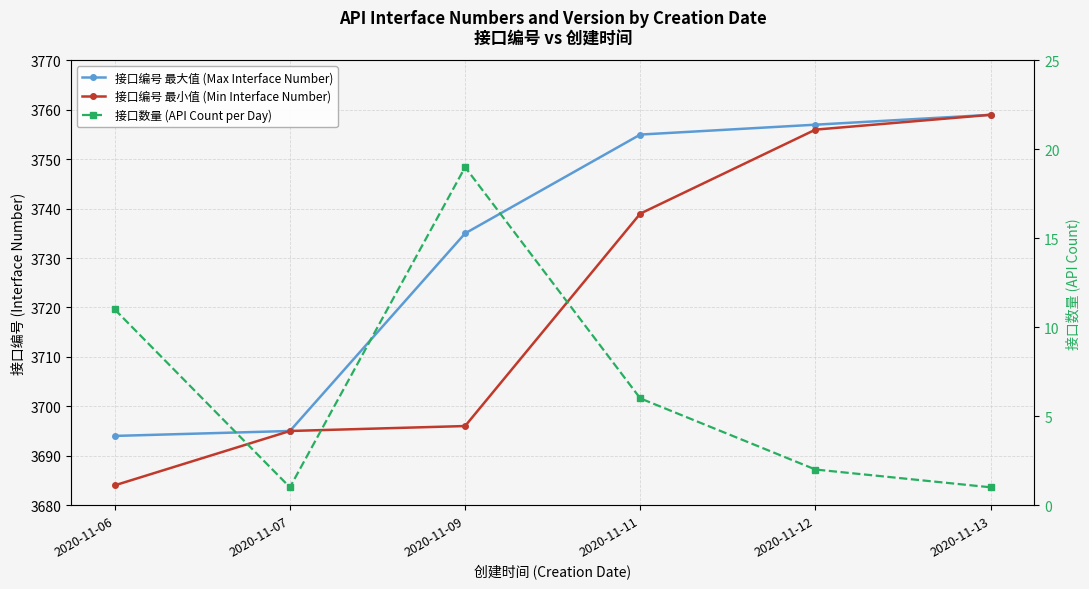

Is it true that 接口编号 最大值 (Max Interface Number) equals 6401 at 2020-11-12?

False